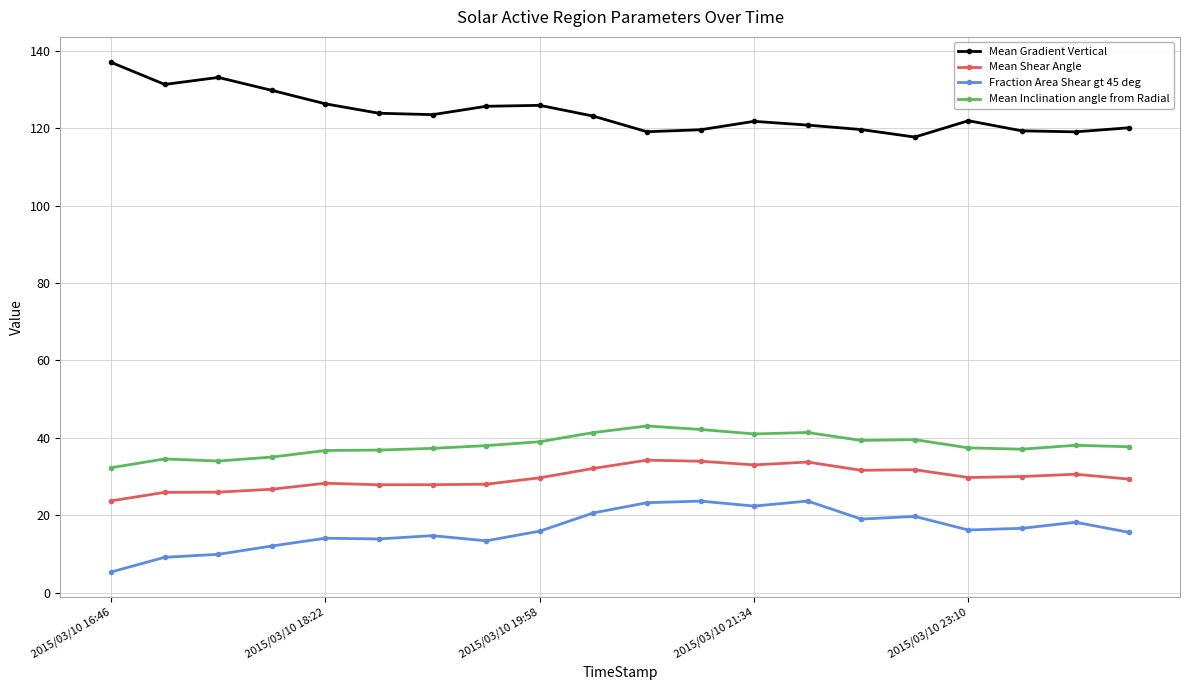

What is the minimum value for Mean Inclination angle from Radial?

32.3